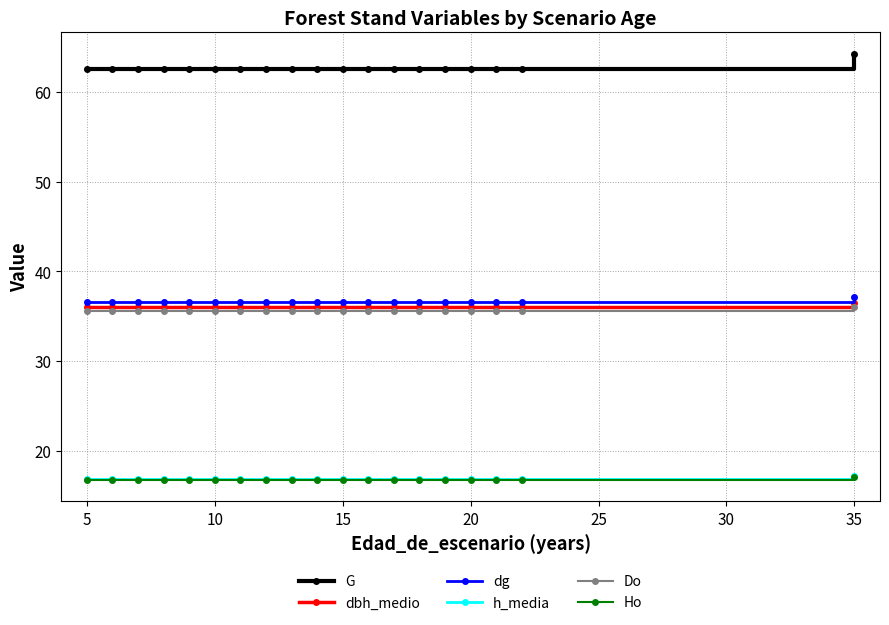

Which series has the largest total across all categories?

G